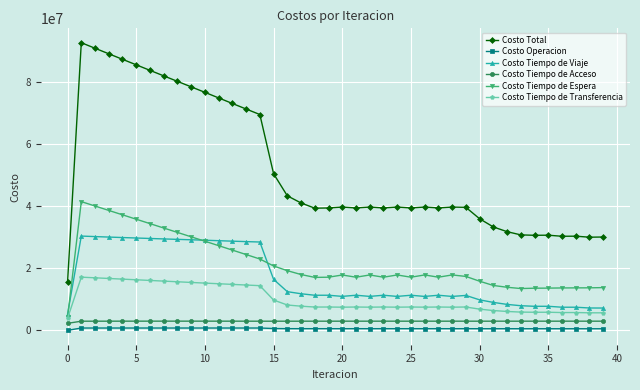

Is this an area chart (filled region under the line)?

No